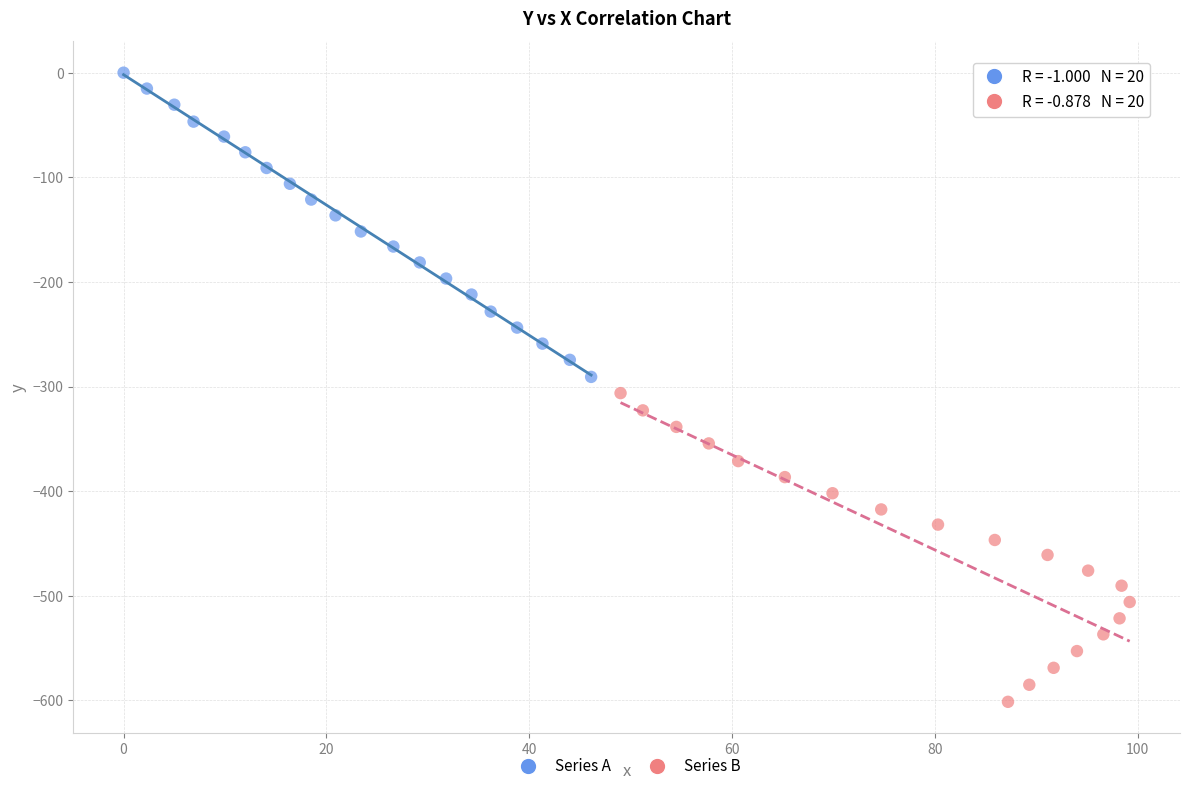

Which series contains the lowest Y value?

Series B